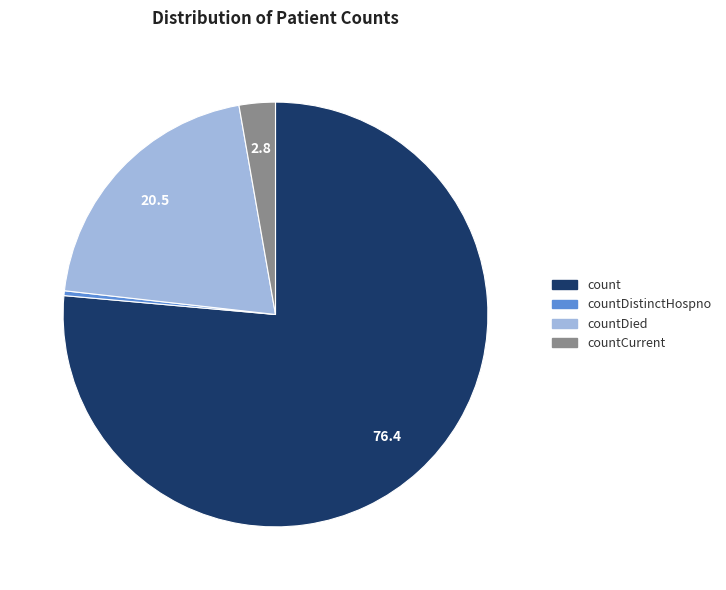

Combined, do countDied and count account for over 50%?

Yes